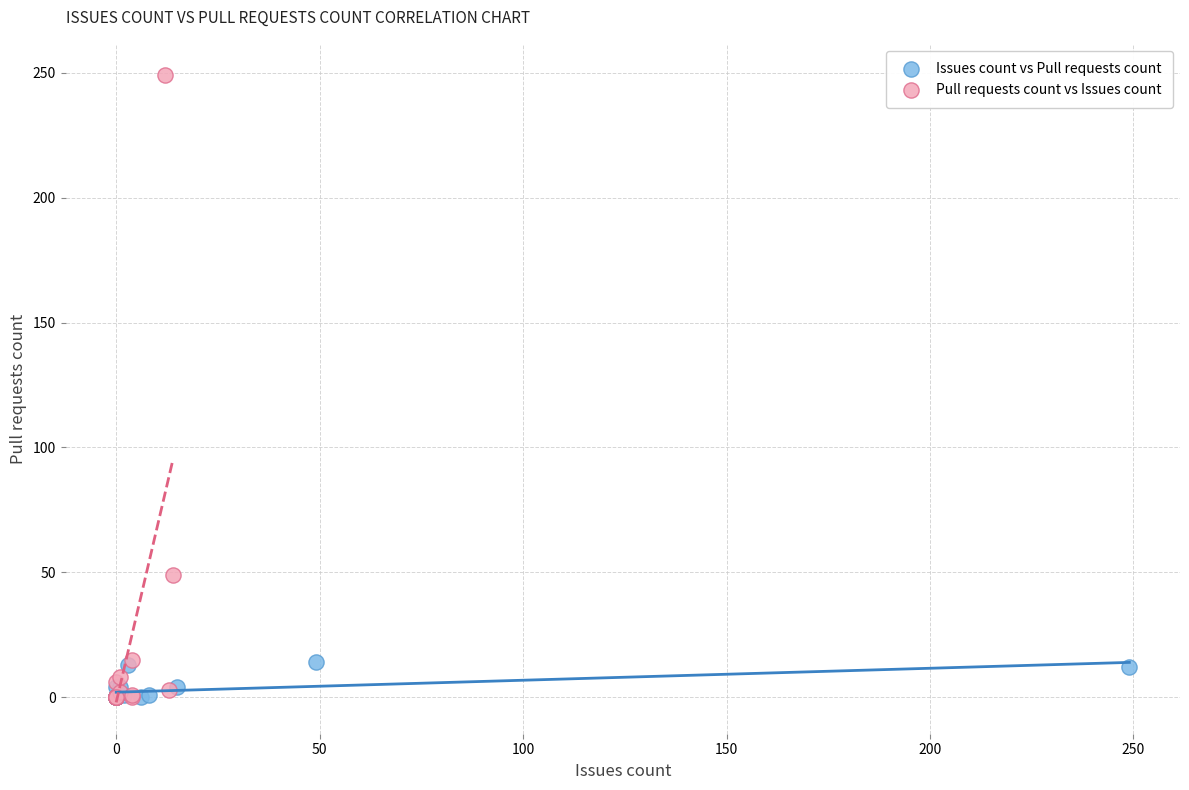

Which series has the widest spread of Y values?

Pull requests count vs Issues count